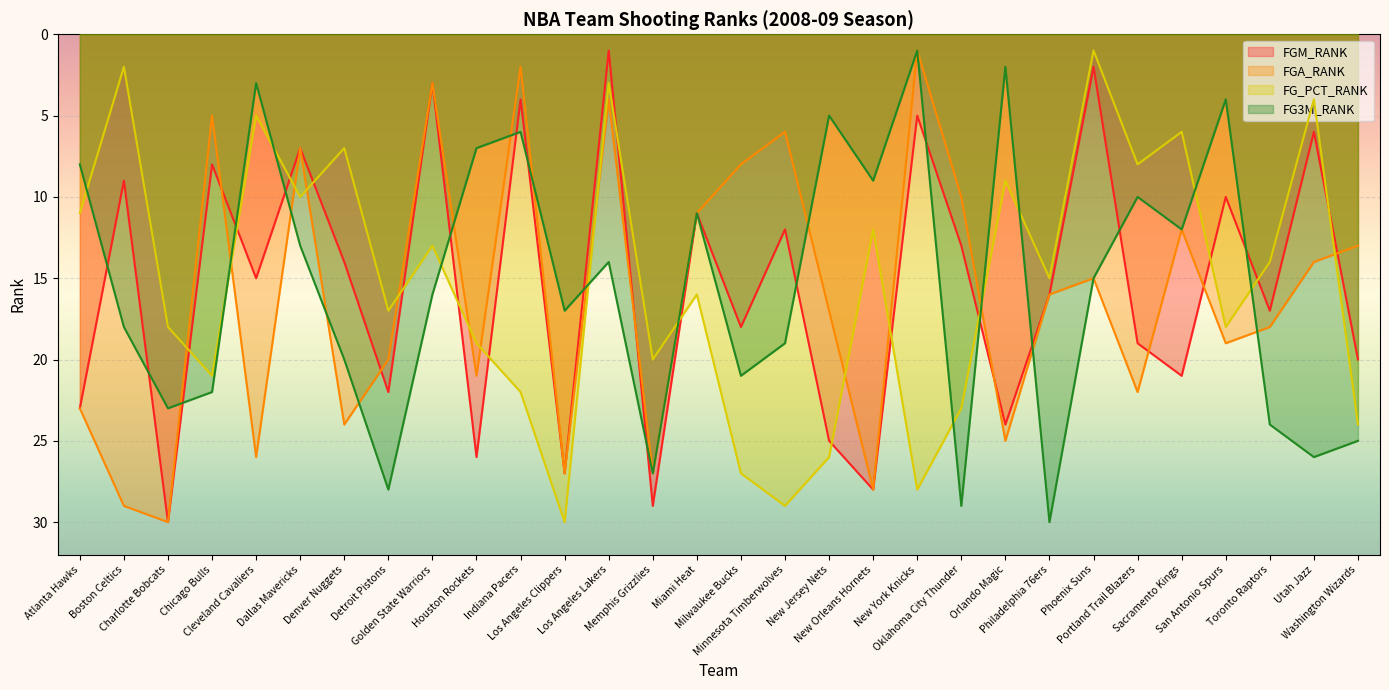

Is the value of FG3M_RANK at Houston Rockets greater than the value of FG_PCT_RANK at Toronto Raptors?

No